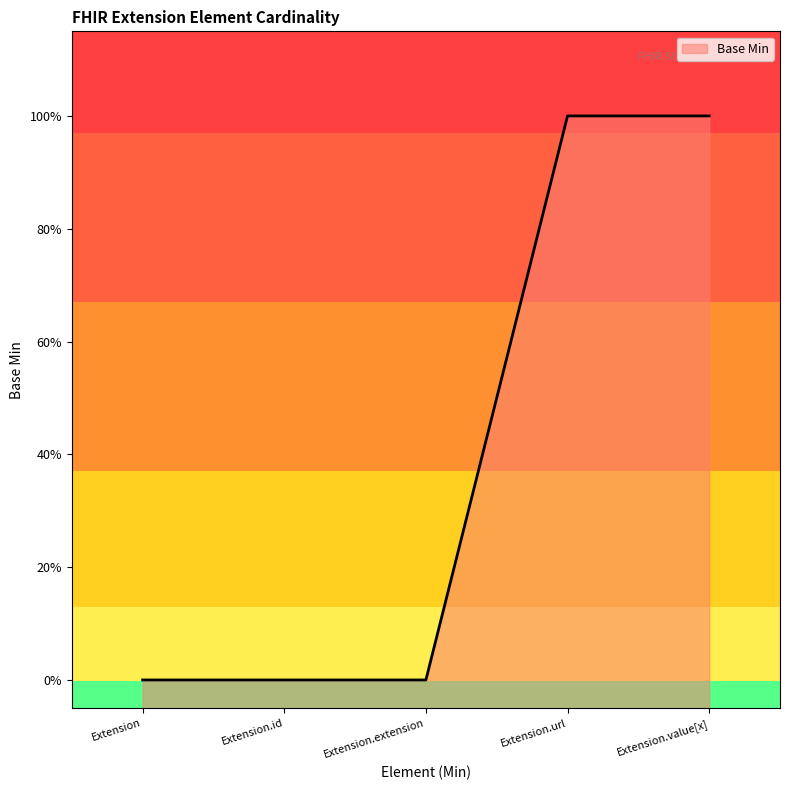

Rank the categories by value from lowest to highest.

Extension, Extension.id, Extension.extension, Extension.url, Extension.value[x]